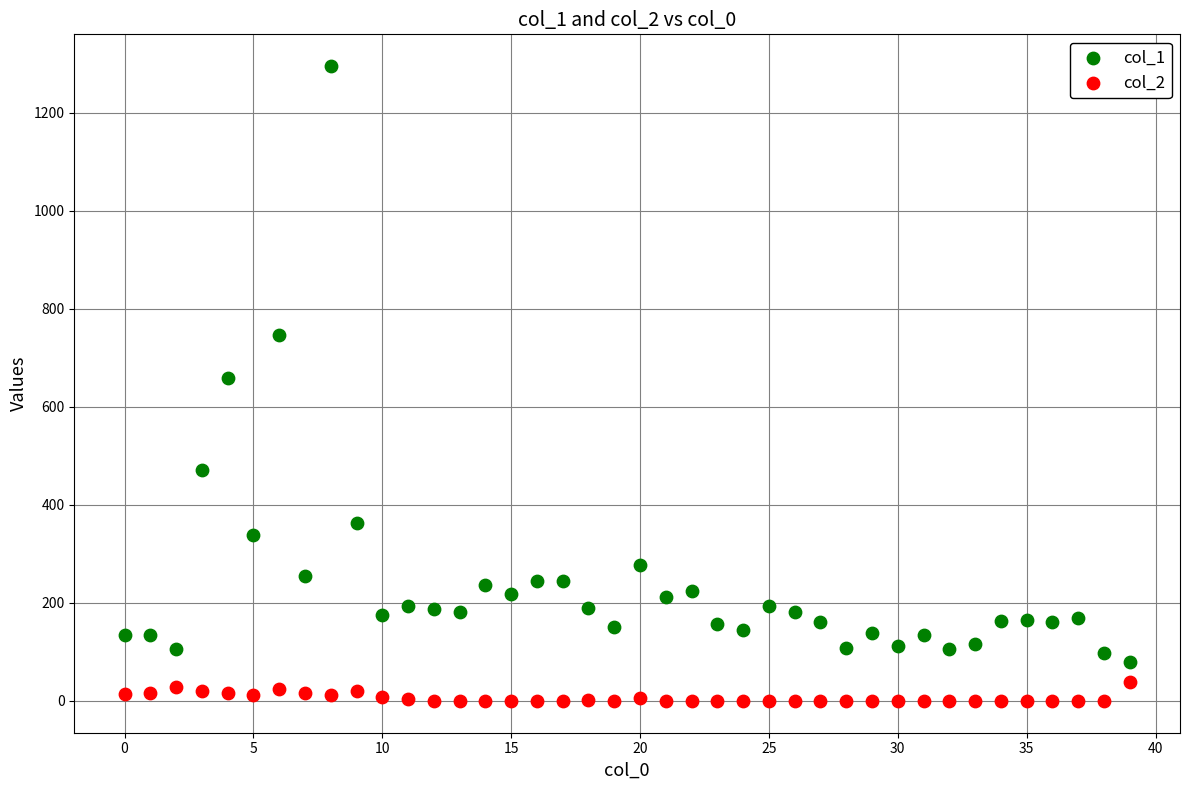

Across all data points, what is the range of Y values (max minus min)?

1295